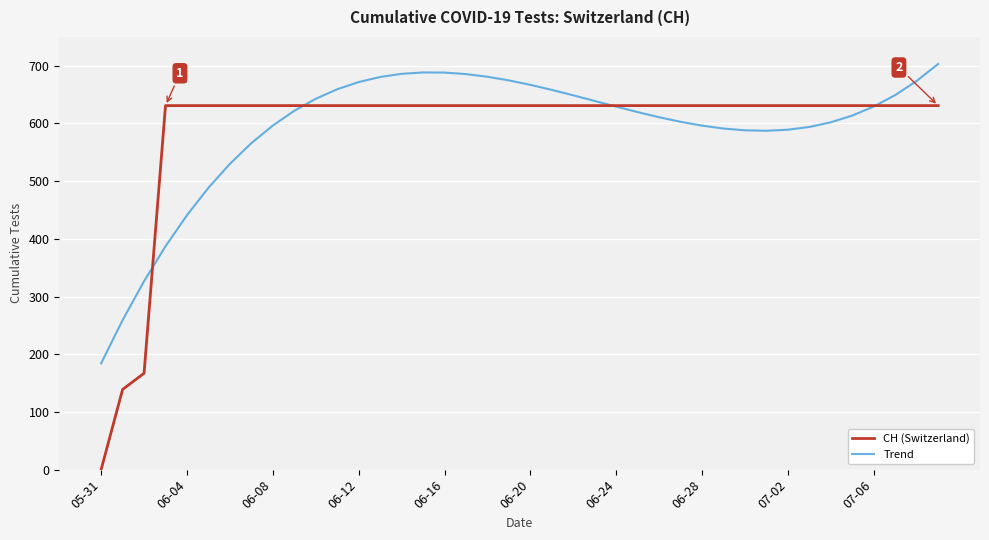

List the series in order of their peak value, highest first.

Trend, CH (Switzerland)